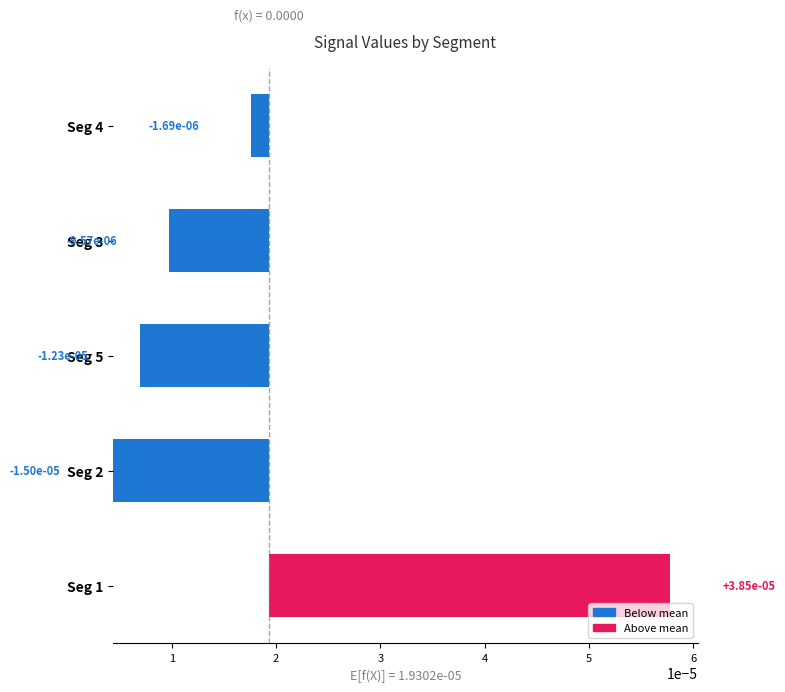

True or false: the data shows 0.0 at Seg 3.

True